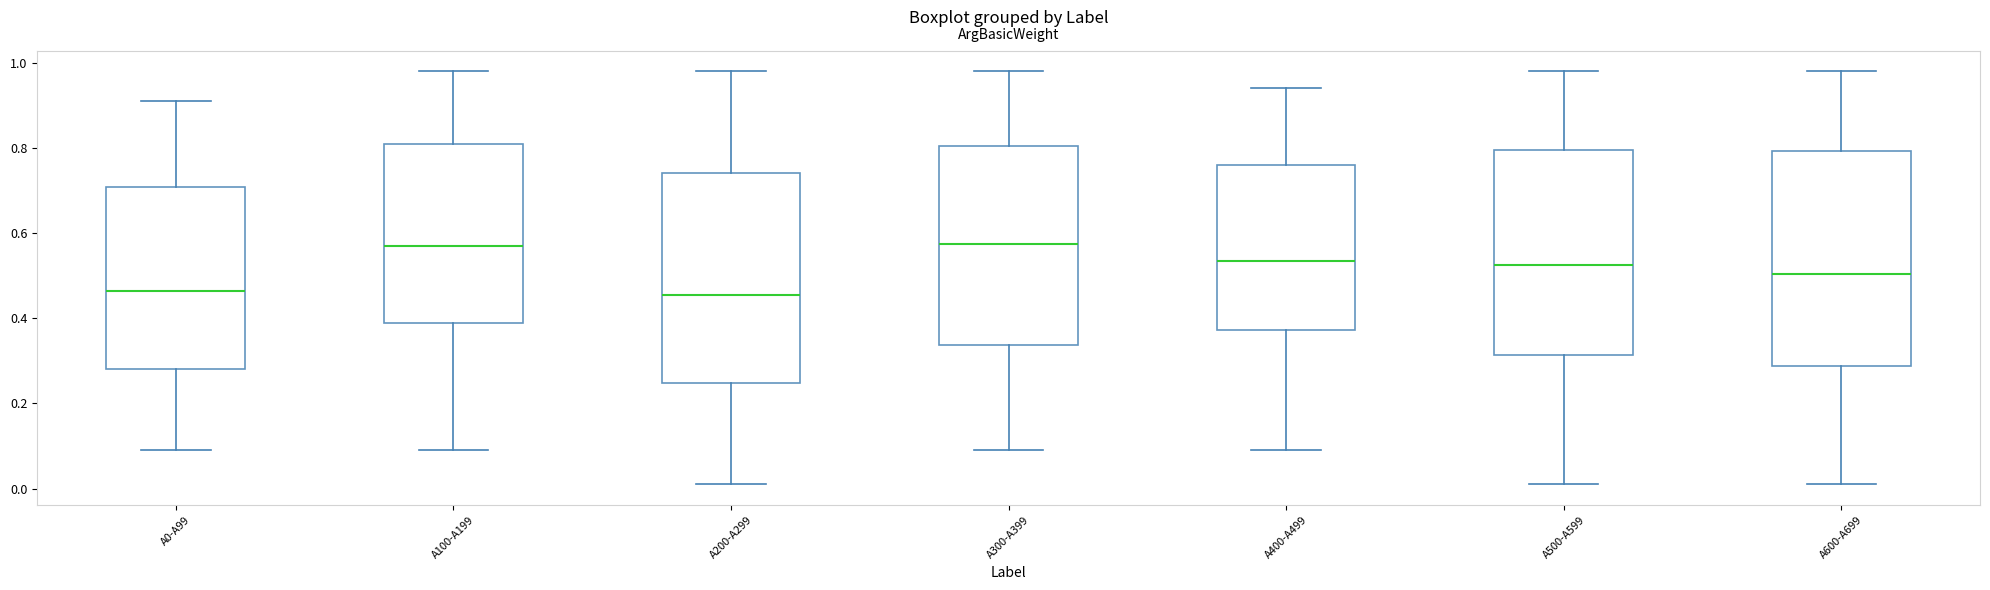

Reading left to right, read every box against the y-axis: the position of its median line, the range the box covers, and the ends of its whiskers. The values are not printed on the chart, so give them approximately, as read against the axis.

A0-A99: median 0.46, box 0.28 to 0.70, whiskers 0.10 to 0.92
A100-A199: median 0.58, box 0.40 to 0.82, whiskers 0.10 to 0.98
A200-A299: median 0.46, box 0.24 to 0.74, whiskers 0.02 to 0.98
A300-A399: median 0.58, box 0.34 to 0.80, whiskers 0.10 to 0.98
A400-A499: median 0.54, box 0.38 to 0.76, whiskers 0.10 to 0.94
A500-A599: median 0.52, box 0.32 to 0.80, whiskers 0.02 to 0.98
A600-A699: median 0.50, box 0.28 to 0.80, whiskers 0.02 to 0.98